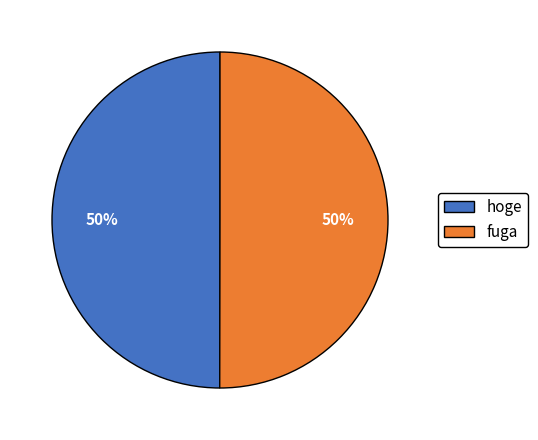

Combined, do fuga and hoge account for over 50%?

Yes